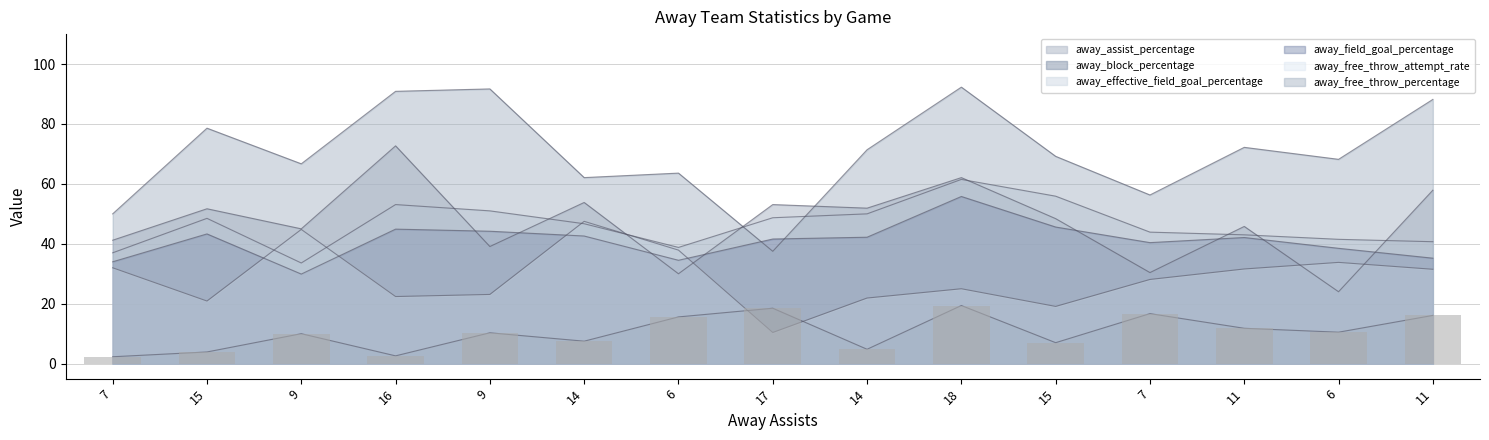

What are all the series names shown in the legend?

away_assist_percentage, away_block_percentage, away_effective_field_goal_percentage, away_field_goal_percentage, away_free_throw_attempt_rate, away_free_throw_percentage